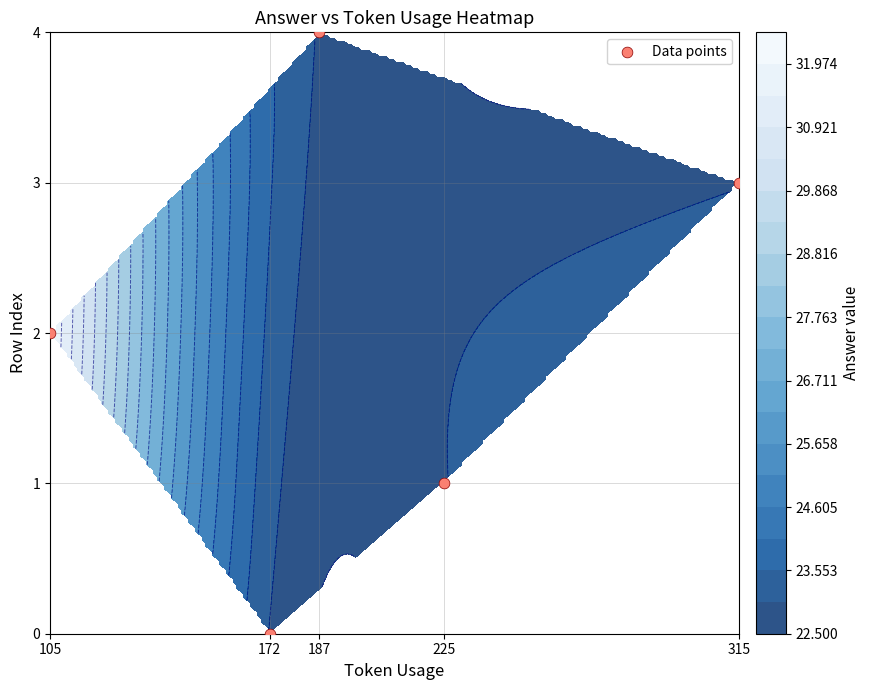

Reading left to right, what are all the values shown in this chart?

172=0	225=1	105=2	315=3	187=4